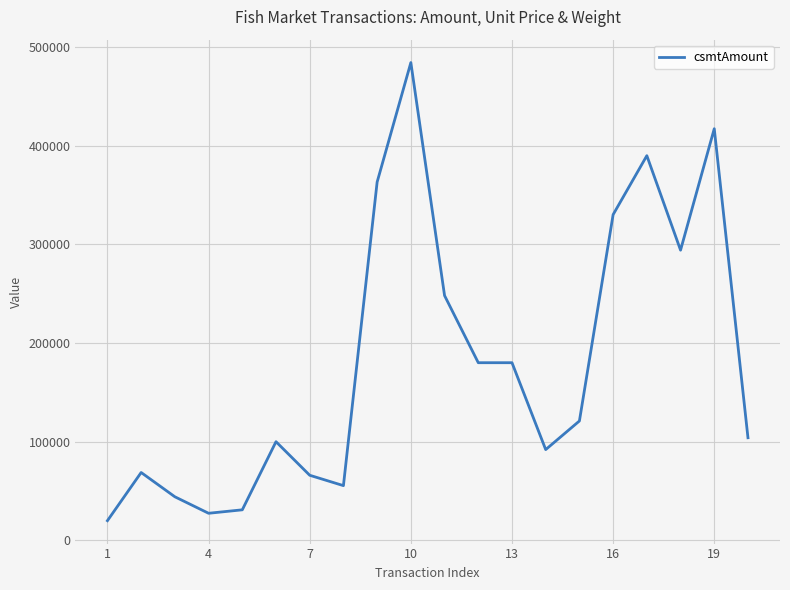

True or false: the data has more than 0 interior local peaks.

True